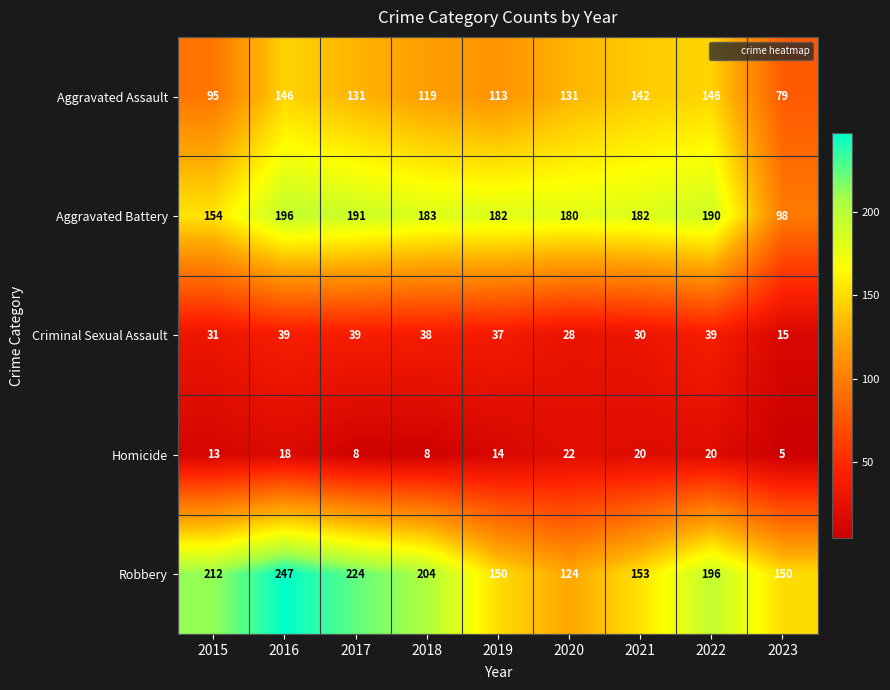

What is the spread (max minus min) of values at 2022?

176